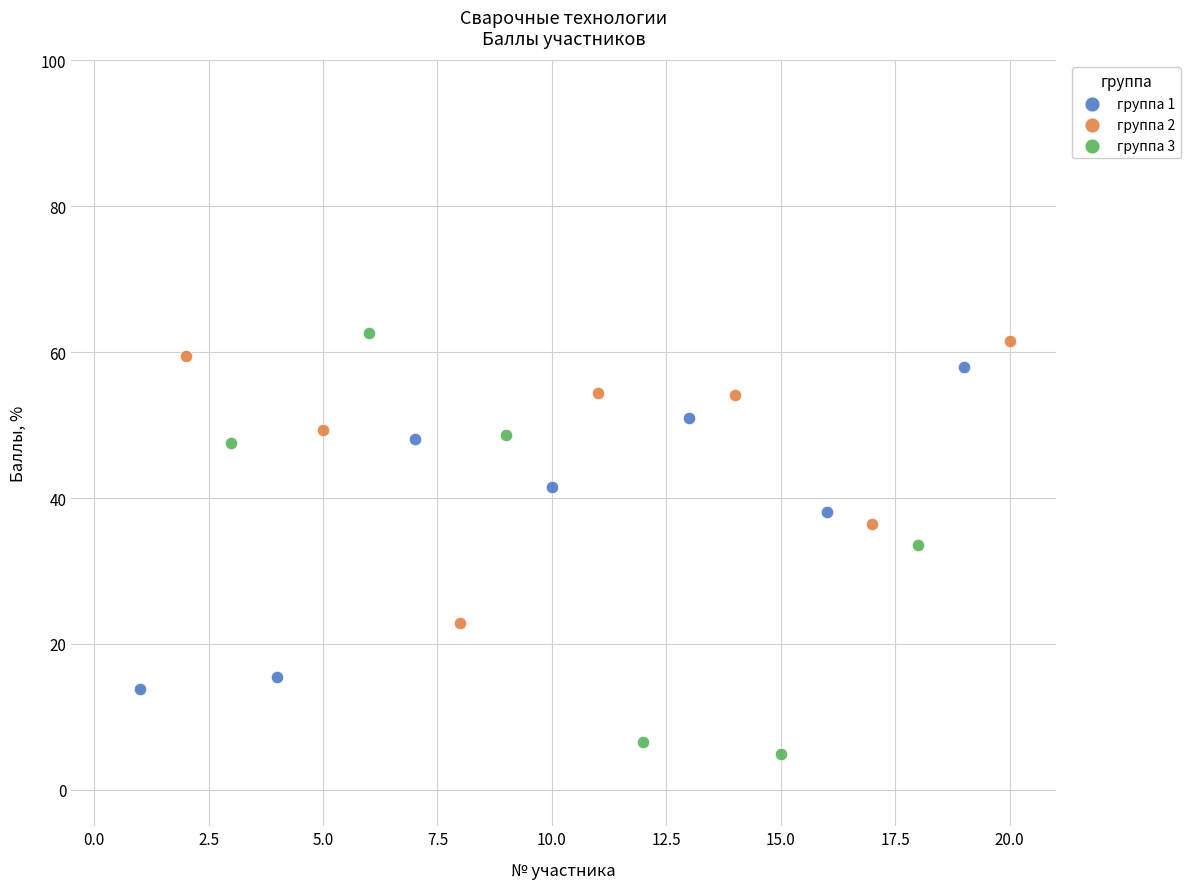

Which series reaches the minimum Y coordinate?

группа 3